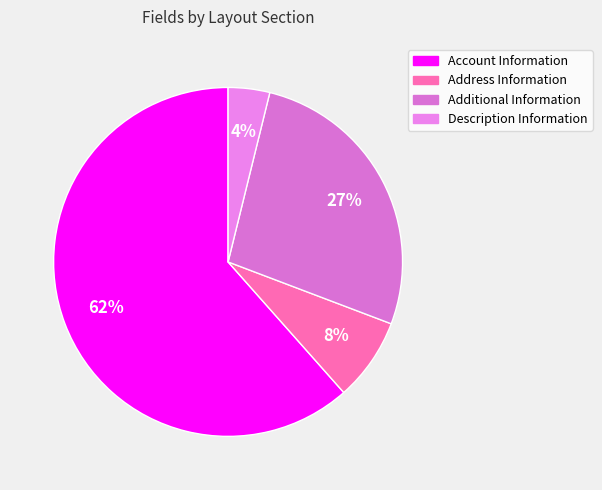

How many segments does this pie chart have?

4